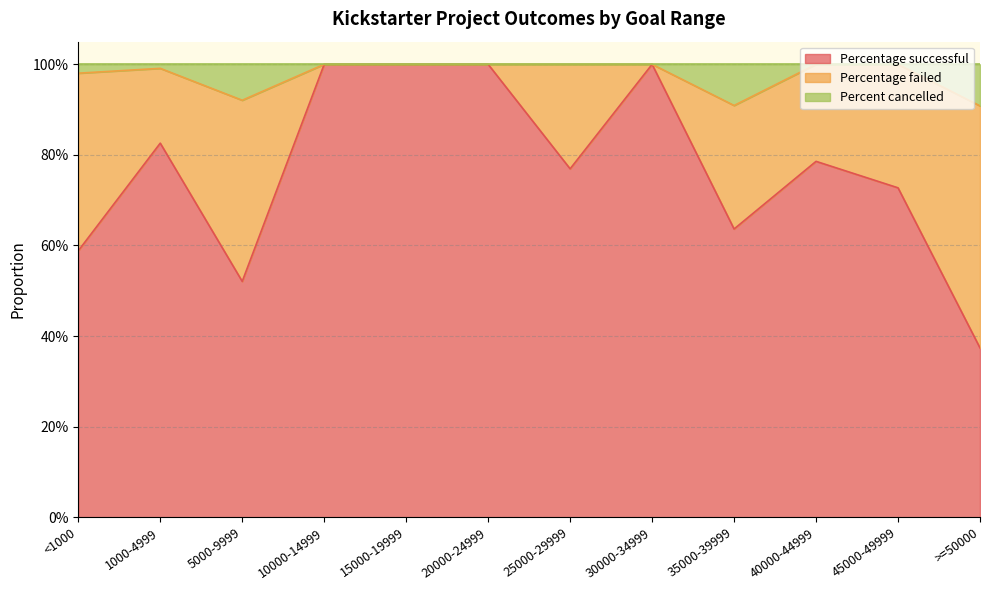

Does the chart have visible grid lines?

Yes